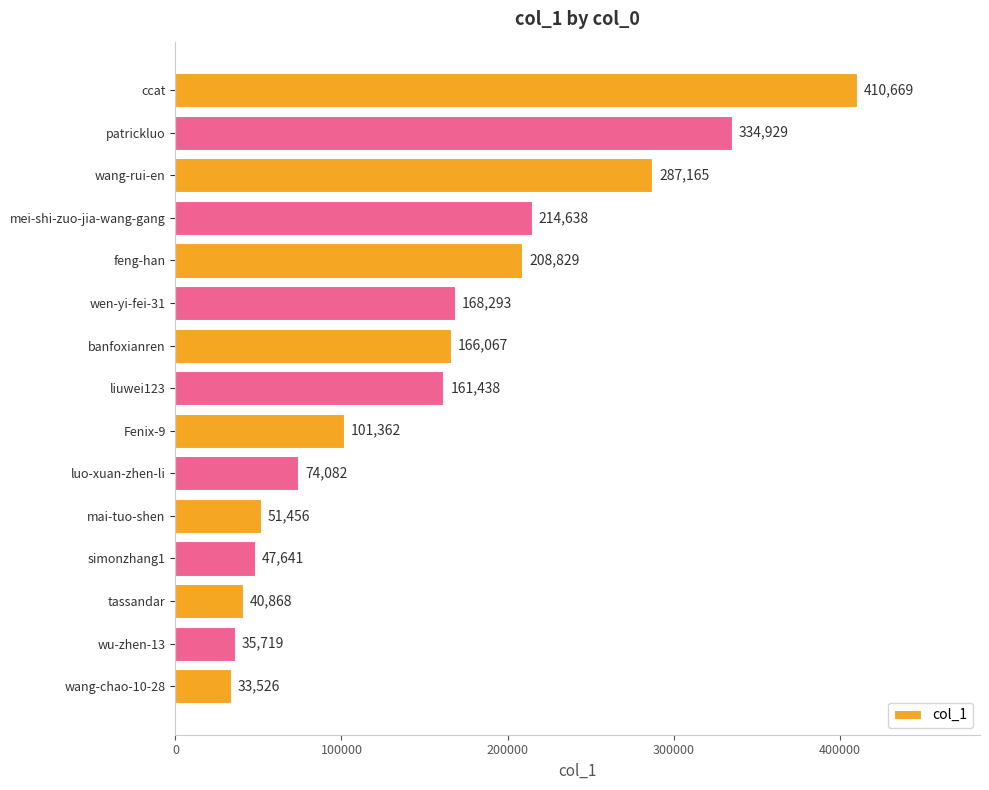

What is the greatest value displayed?

410669